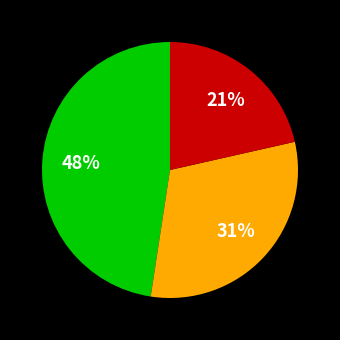

Does any single category account for the majority?

No